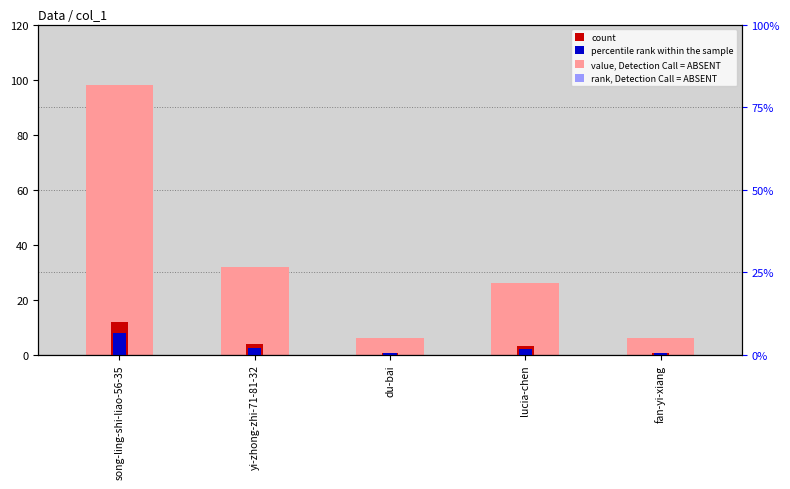

Read the count value at song-ling-shi-liao-56-35.

11.8